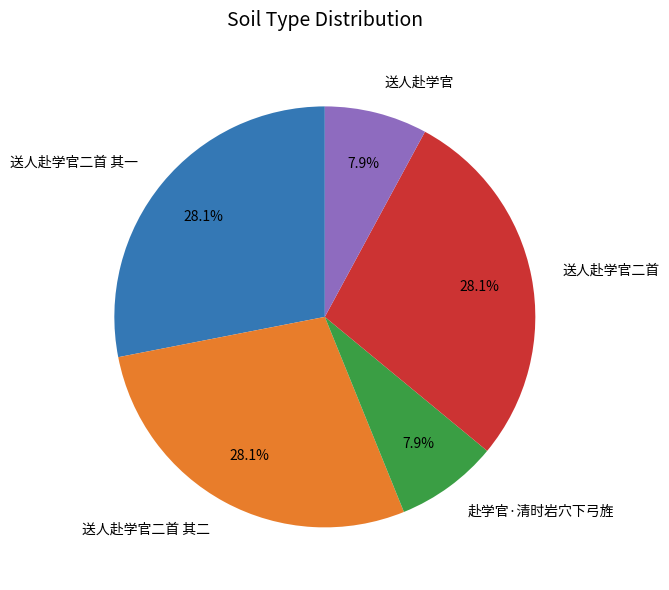

How many segments does this pie chart have?

5